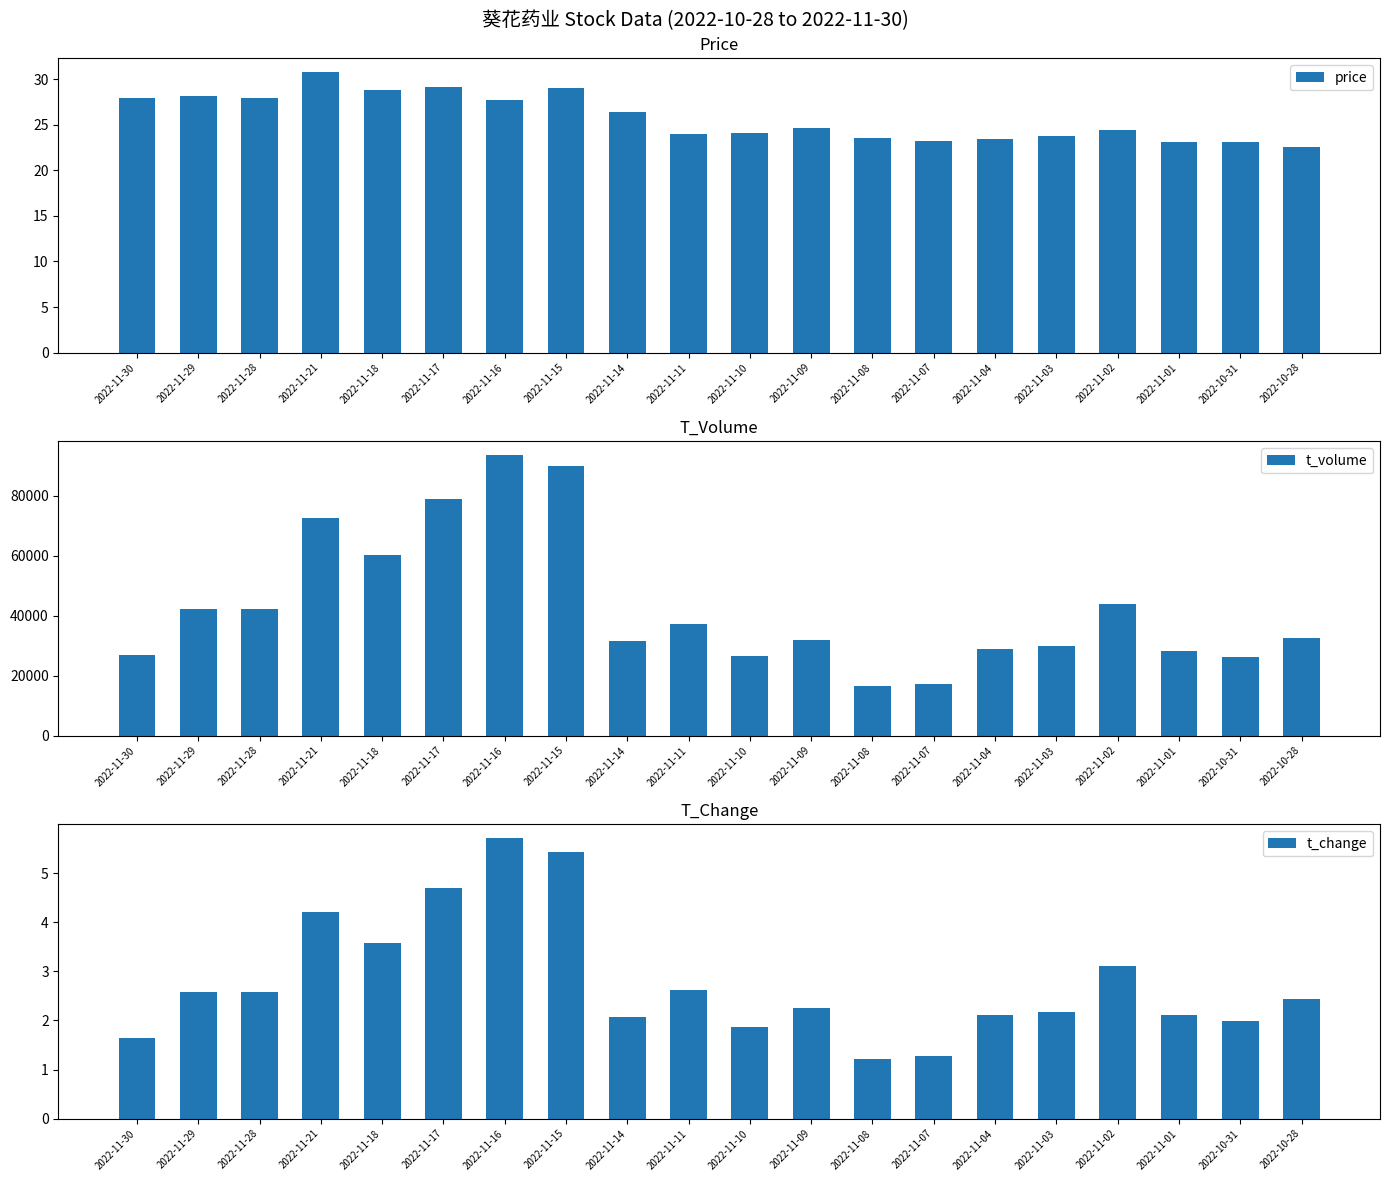

What is the approximate value of t_volume at 2022-11-30?

26830